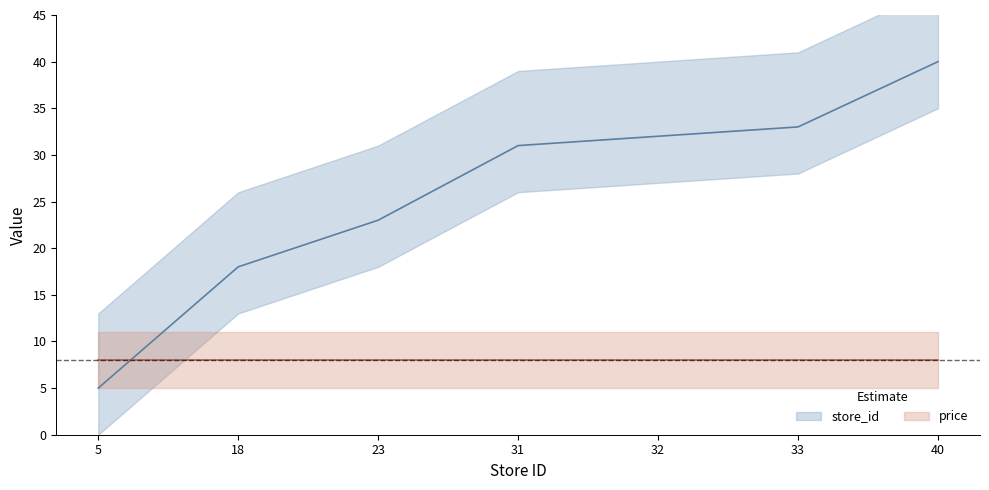

Count the number of categories in the chart.

7